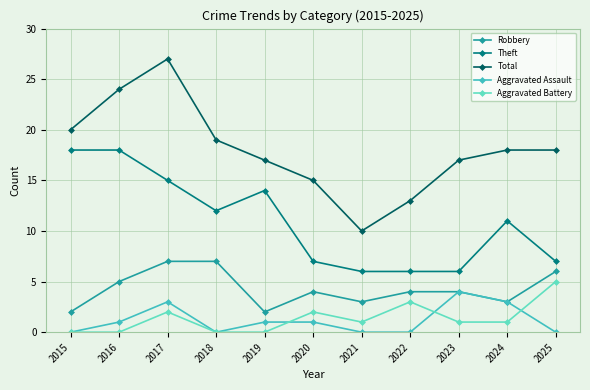

Reading right to left, extract all data points from this chart.

Robbery: 2025=6	2024=3	2023=4	2022=4	2021=3	2020=4	2019=2	2018=7	2017=7	2016=5	2015=2
Theft: 2025=7	2024=11	2023=6	2022=6	2021=6	2020=7	2019=14	2018=12	2017=15	2016=18	2015=18
Total: 2025=18	2024=18	2023=17	2022=13	2021=10	2020=15	2019=17	2018=19	2017=27	2016=24	2015=20
Aggravated Assault: 2025=0	2024=3	2023=4	2022=0	2021=0	2020=1	2019=1	2018=0	2017=3	2016=1	2015=0
Aggravated Battery: 2025=5	2024=1	2023=1	2022=3	2021=1	2020=2	2019=0	2018=0	2017=2	2016=0	2015=0